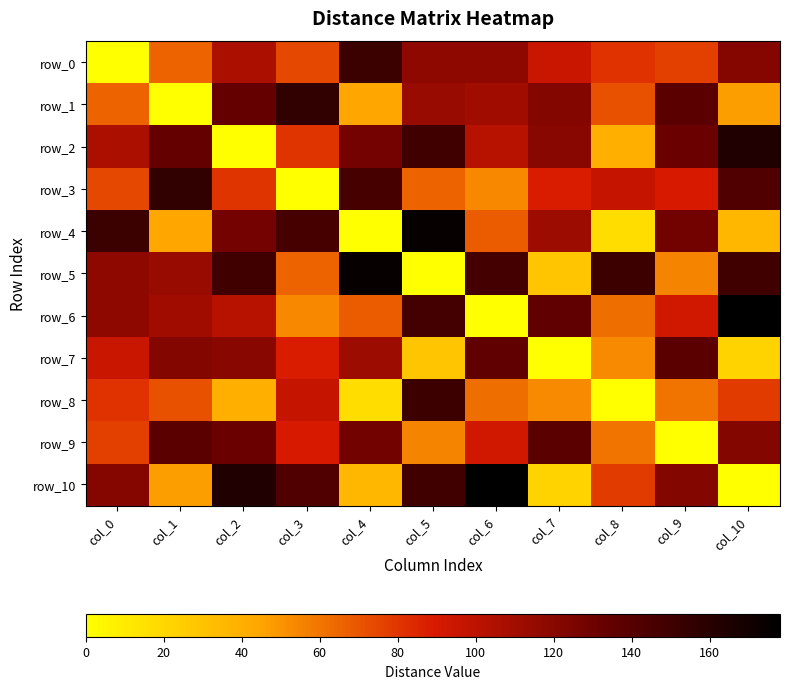

What is the difference between the row_3 values at col_6 and col_5?

12